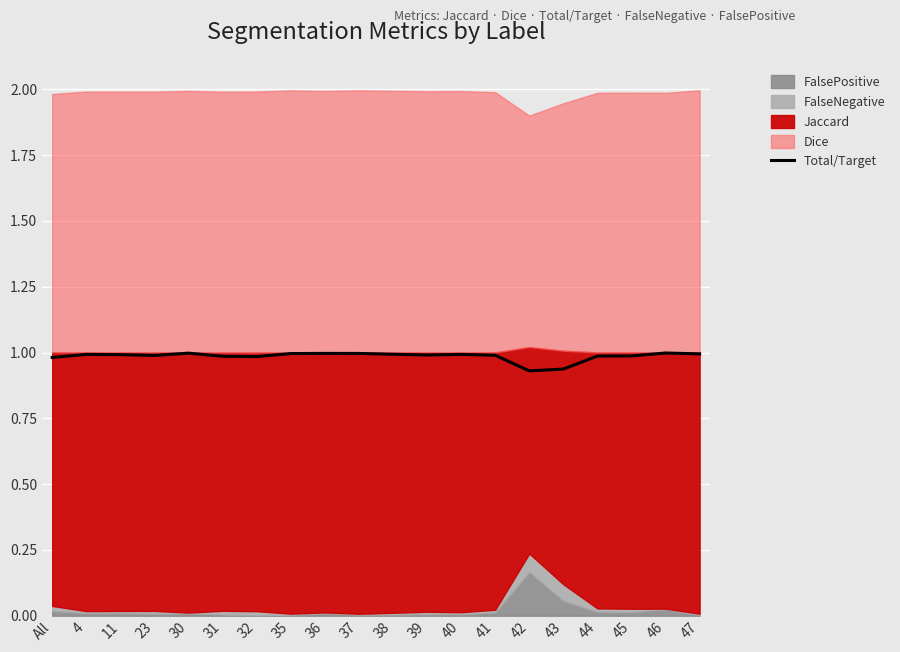

The chart shows a value of 1.0 at 38. True or false?

True